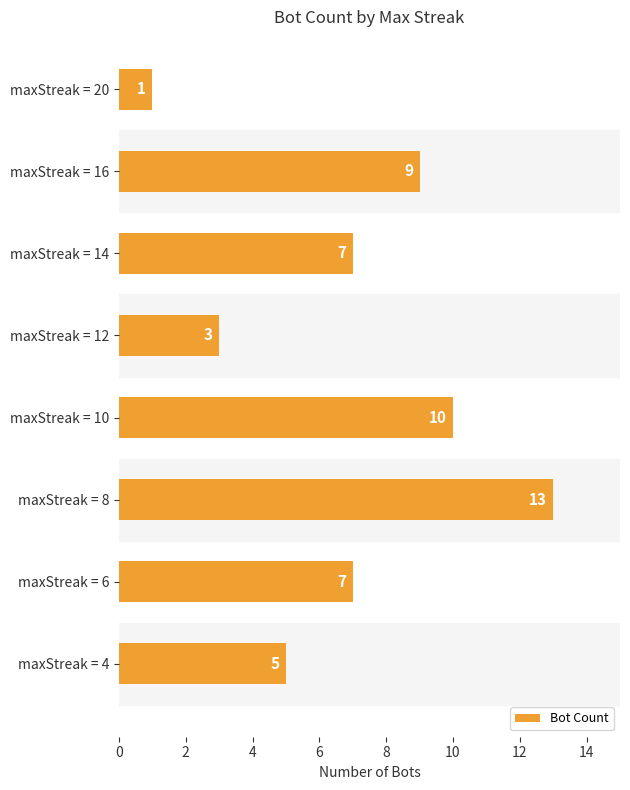

How many bars are there in total?

8